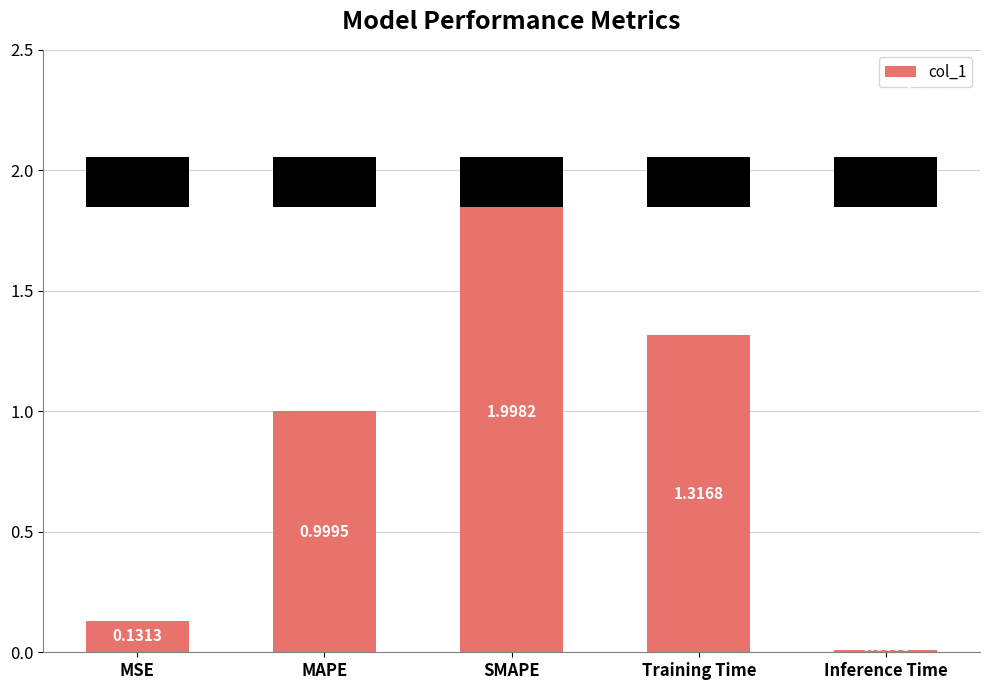

How many categories are shown in the chart?

5